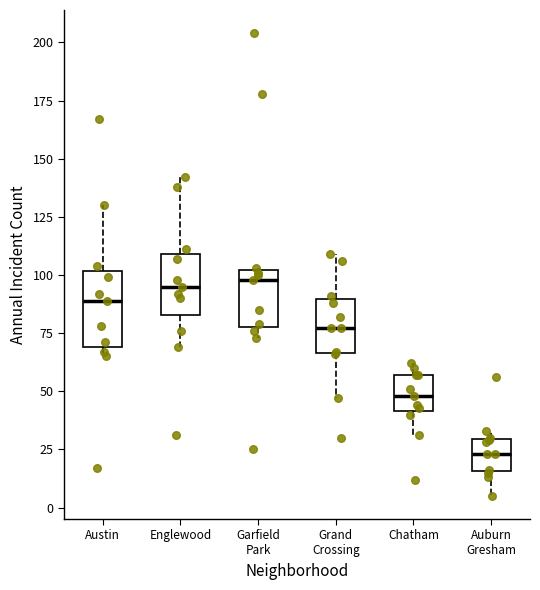

Reading left to right, read every box against the y-axis: the position of its median line, the range the box covers, and the ends of its whiskers. The values are not printed on the chart, so give them approximately, as read against the axis.

Austin: median 90, box 70 to 100, whiskers 65 to 130
Englewood: median 95, box 85 to 110, whiskers 70 to 140
Garfield Park: median 100 (just below the box's upper edge), box 80 to 100, whiskers 75 to 105
Grand Crossing: median 75, box 65 to 90, whiskers 45 to 110
Chatham: median 50, box 40 to 55, whiskers 30 to 60
Auburn Gresham: median 25, box 15 to 30, whiskers 5 to 35